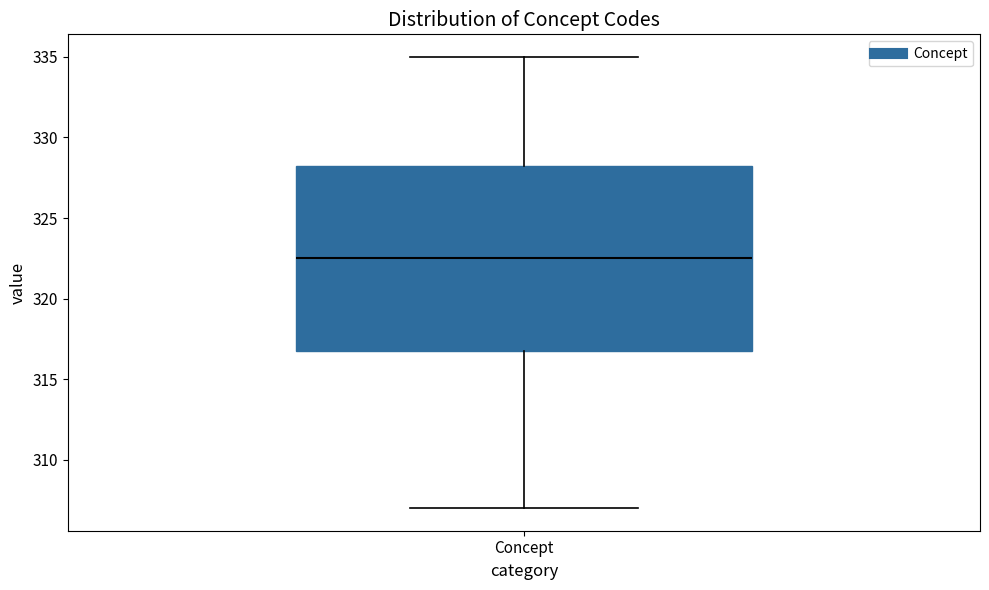

Where does the upper whisker of the box for Concept end on the y-axis? The values are not printed on the chart, so give them approximately, as read against the axis.

335.0